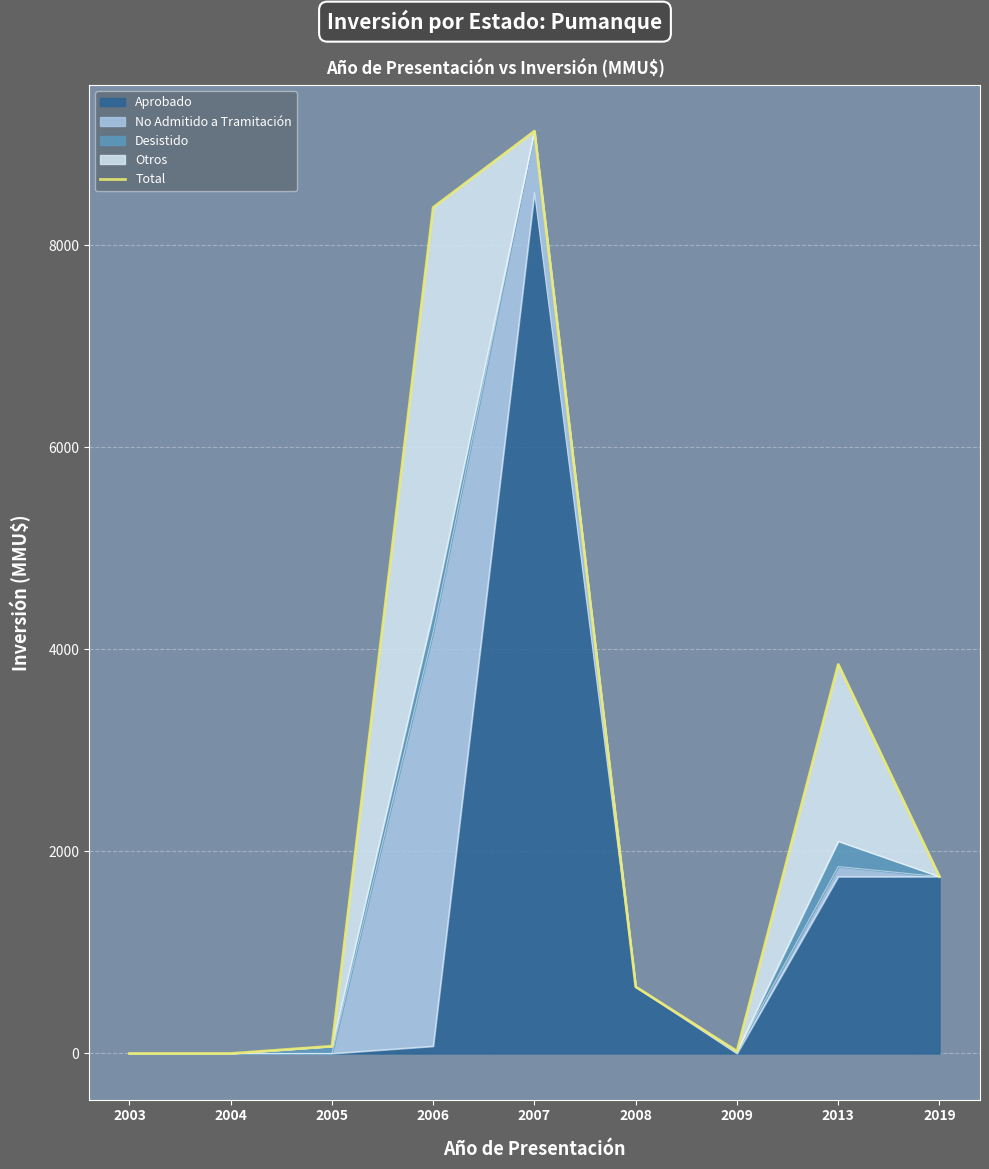

Reading left to right, what are all the values shown in this chart?

0	0	72	8372	9127	660	22	3850	1750